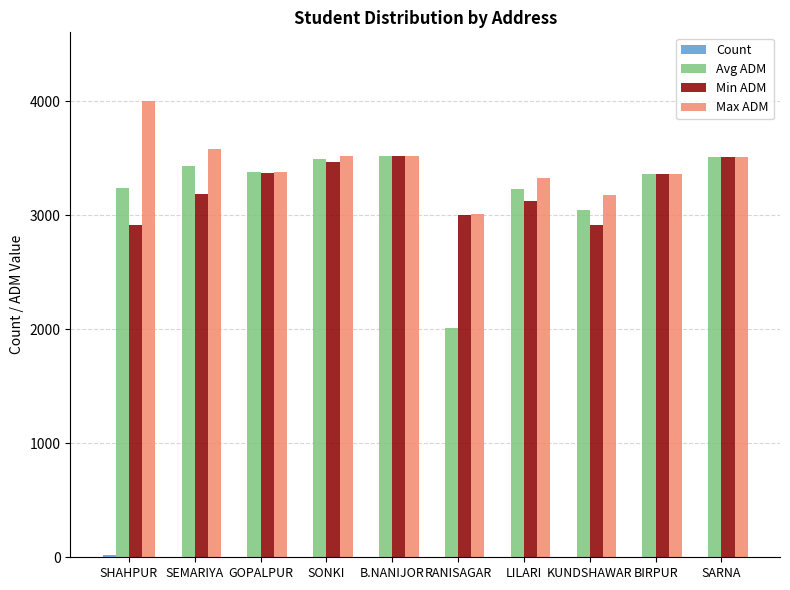

How many series are shown in this chart?

4